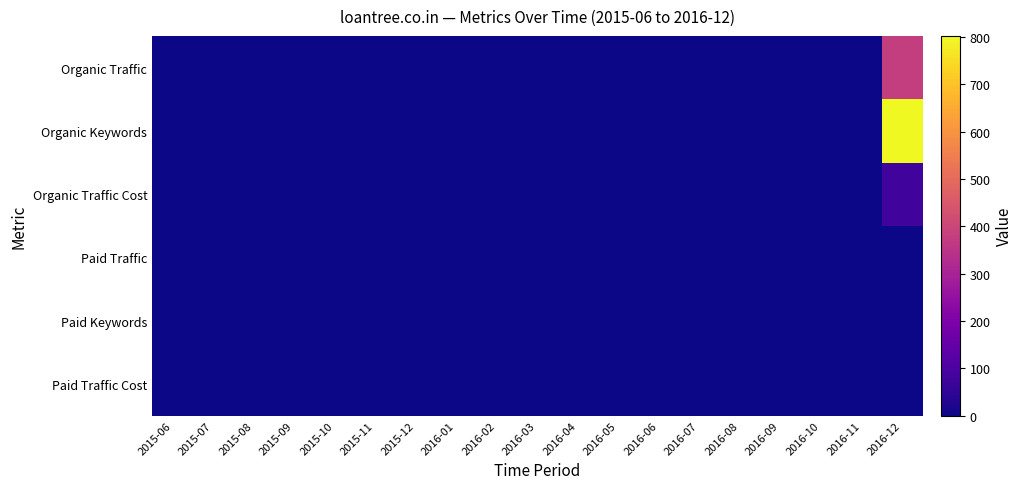

Reading left to right, what are all the values shown in this chart?

Organic Traffic: 2015-06=0	2015-07=0	2015-08=0	2015-09=0	2015-10=0	2015-11=0	2015-12=0	2016-01=0	2016-02=0	2016-03=0	2016-04=0	2016-05=0	2016-06=0	2016-07=0	2016-08=0	2016-09=0	2016-10=0	2016-11=0	2016-12=376
Organic Keywords: 2015-06=0	2015-07=0	2015-08=0	2015-09=0	2015-10=0	2015-11=0	2015-12=0	2016-01=0	2016-02=0	2016-03=0	2016-04=0	2016-05=0	2016-06=0	2016-07=0	2016-08=0	2016-09=0	2016-10=0	2016-11=0	2016-12=802
Organic Traffic Cost: 2015-06=0	2015-07=0	2015-08=0	2015-09=0	2015-10=0	2015-11=0	2015-12=0	2016-01=0	2016-02=0	2016-03=0	2016-04=0	2016-05=0	2016-06=0	2016-07=0	2016-08=0	2016-09=0	2016-10=0	2016-11=0	2016-12=79
Paid Traffic: 2015-06=0	2015-07=0	2015-08=0	2015-09=0	2015-10=0	2015-11=0	2015-12=0	2016-01=0	2016-02=0	2016-03=0	2016-04=0	2016-05=0	2016-06=0	2016-07=0	2016-08=0	2016-09=0	2016-10=0	2016-11=0	2016-12=0
Paid Keywords: 2015-06=0	2015-07=0	2015-08=0	2015-09=0	2015-10=0	2015-11=0	2015-12=0	2016-01=0	2016-02=0	2016-03=0	2016-04=0	2016-05=0	2016-06=0	2016-07=0	2016-08=0	2016-09=0	2016-10=0	2016-11=0	2016-12=0
Paid Traffic Cost: 2015-06=0	2015-07=0	2015-08=0	2015-09=0	2015-10=0	2015-11=0	2015-12=0	2016-01=0	2016-02=0	2016-03=0	2016-04=0	2016-05=0	2016-06=0	2016-07=0	2016-08=0	2016-09=0	2016-10=0	2016-11=0	2016-12=0